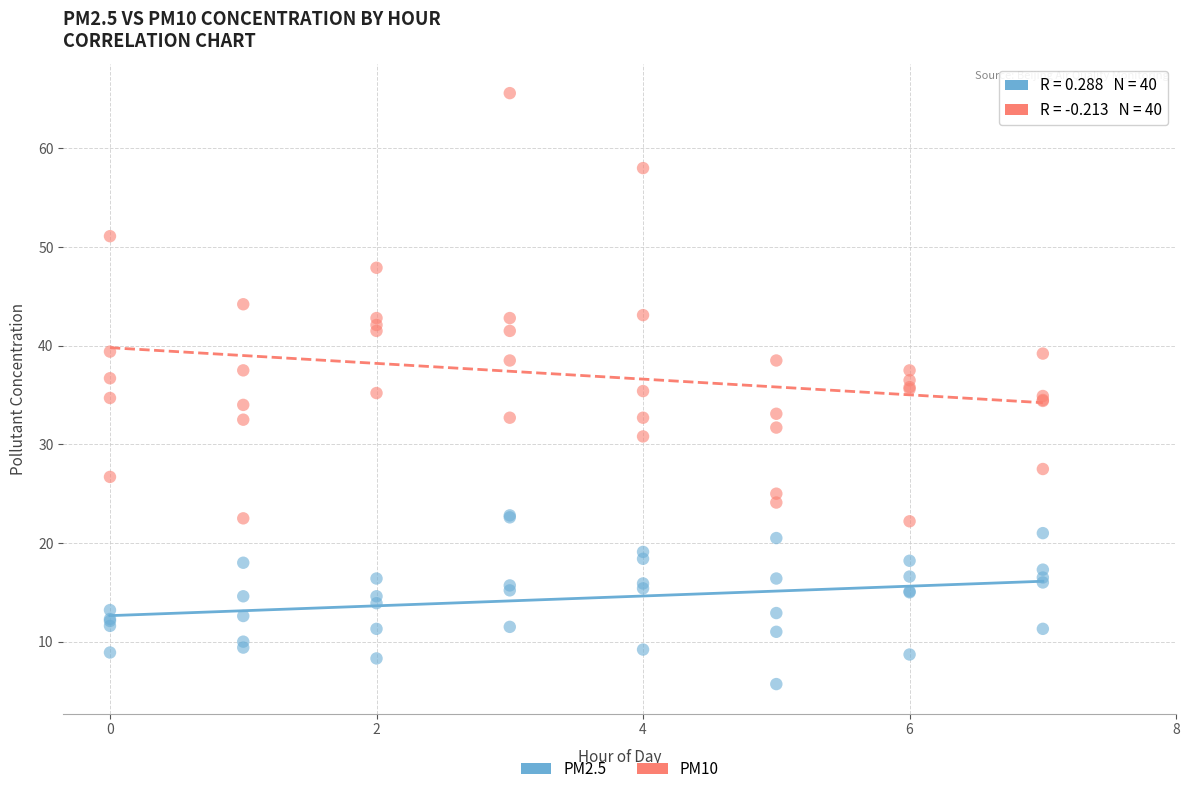

What are all the series names shown in the legend?

PM2.5, PM10